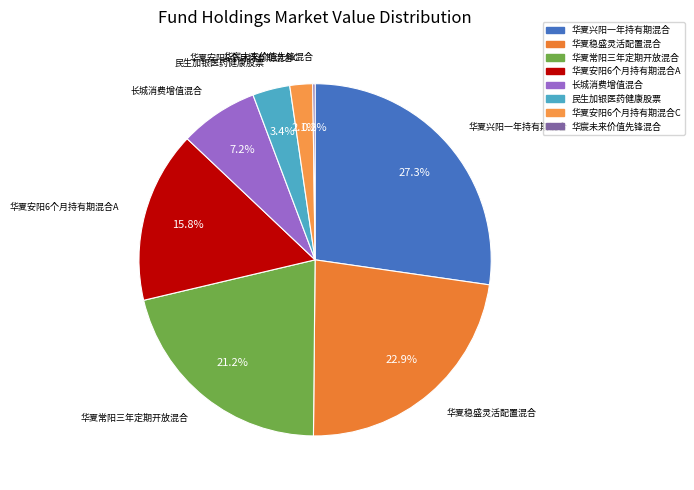

Which category has the biggest portion of the pie?

华夏兴阳一年持有期混合